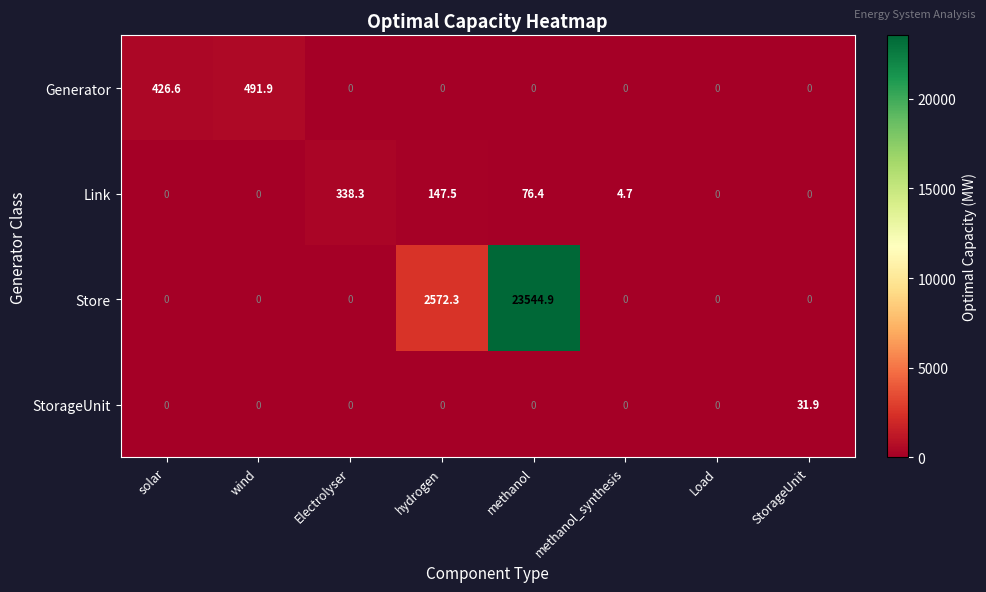

What is the total value across all series at hydrogen?

2719.8